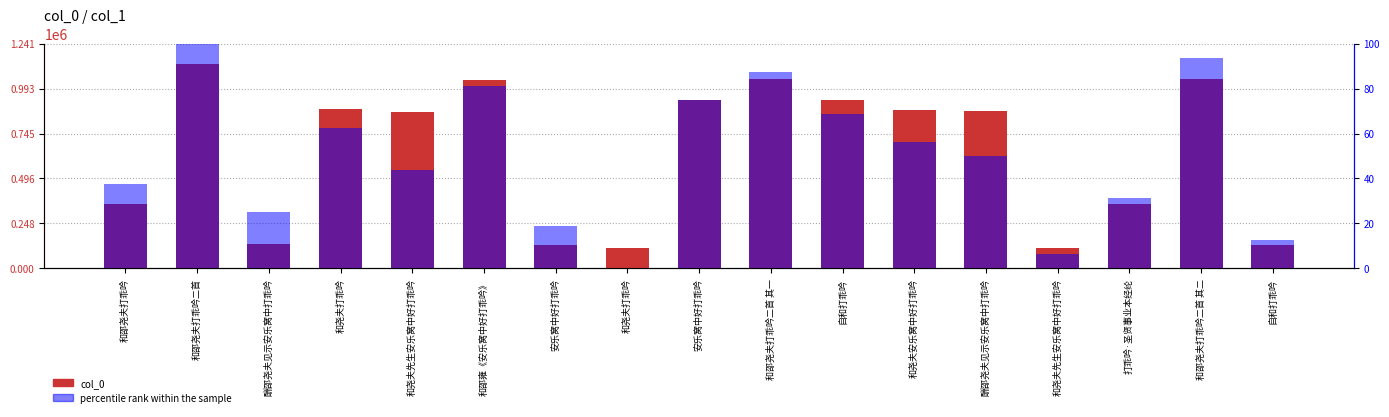

True or false: percentile rank within the sample has a value of 81.2 at 和邵雍《安乐窝中好打乖吟》.

True